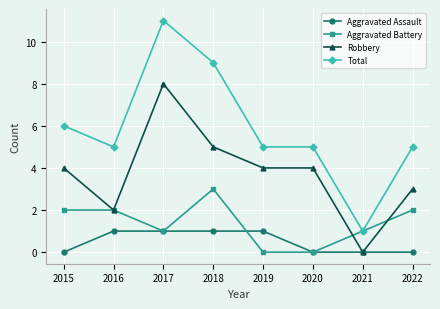

Where is Total nearest to the value 6?

2015